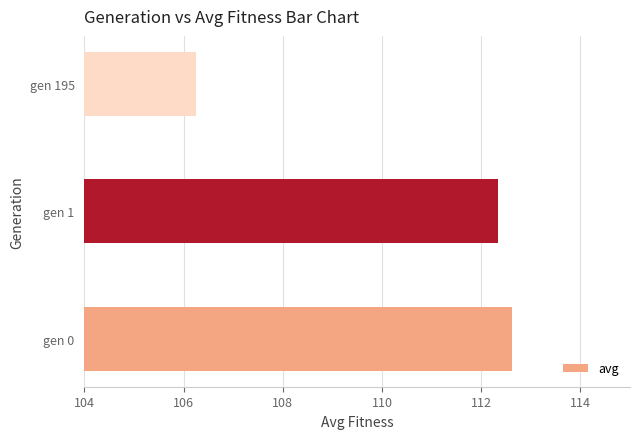

What is the change in value from gen 0 to gen 1?

-0.3